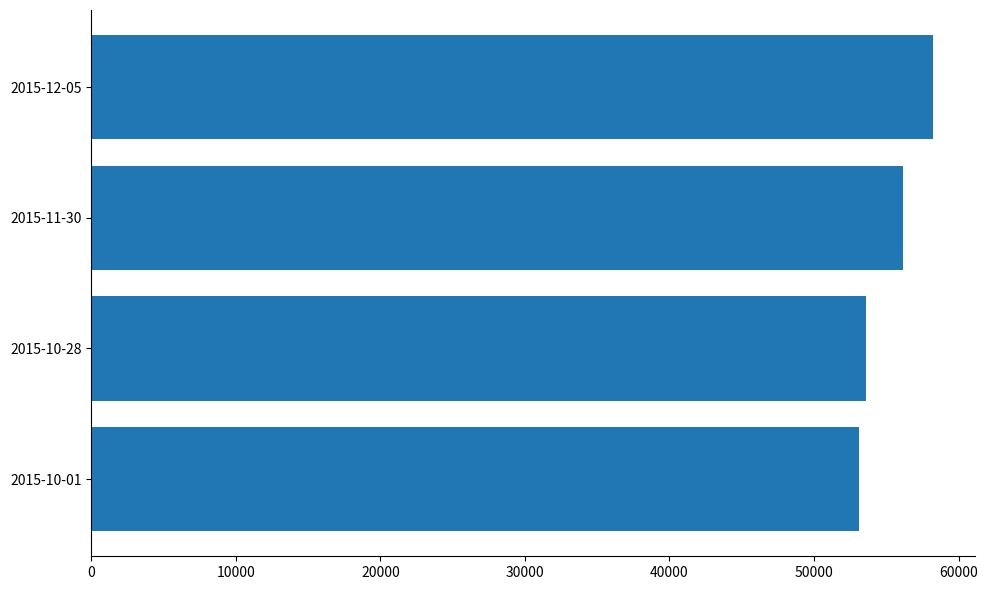

The value at 2015-11-30 is 24487.1. True or false?

False